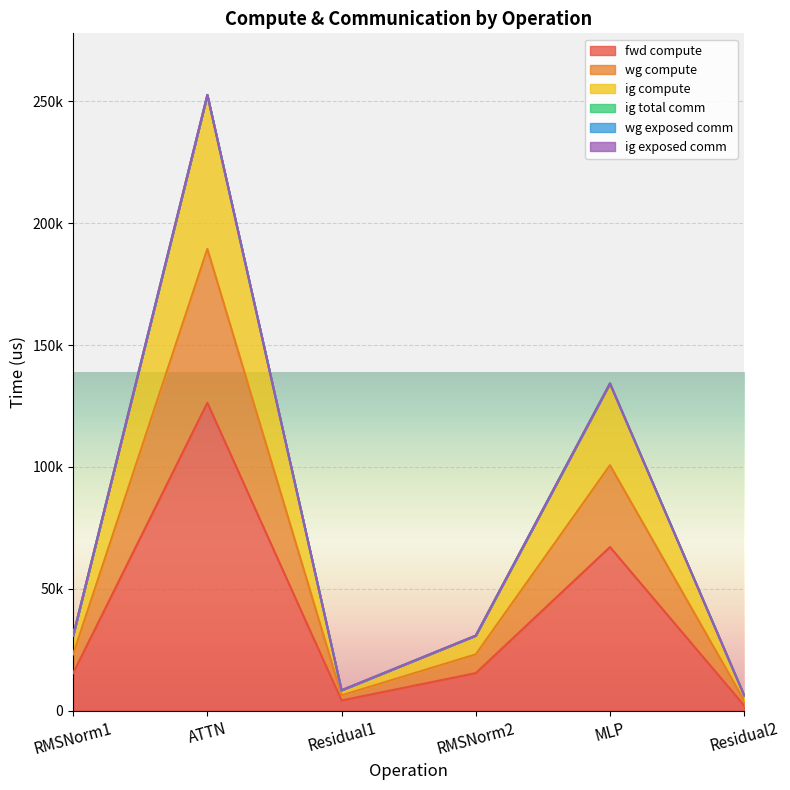

True or false: fwd compute and ig compute intersect in this chart.

False